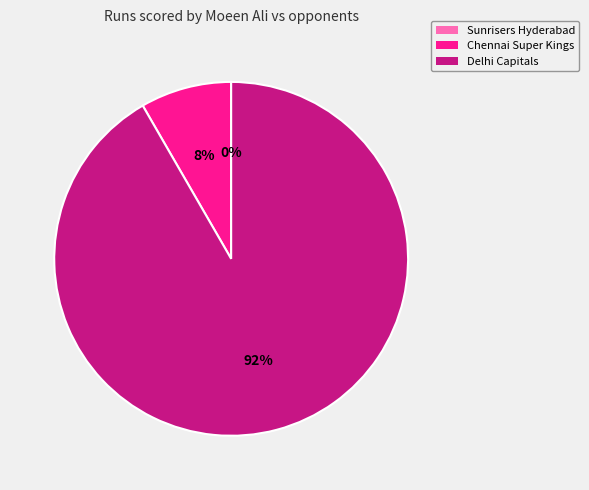

How many slices are in this pie chart?

3